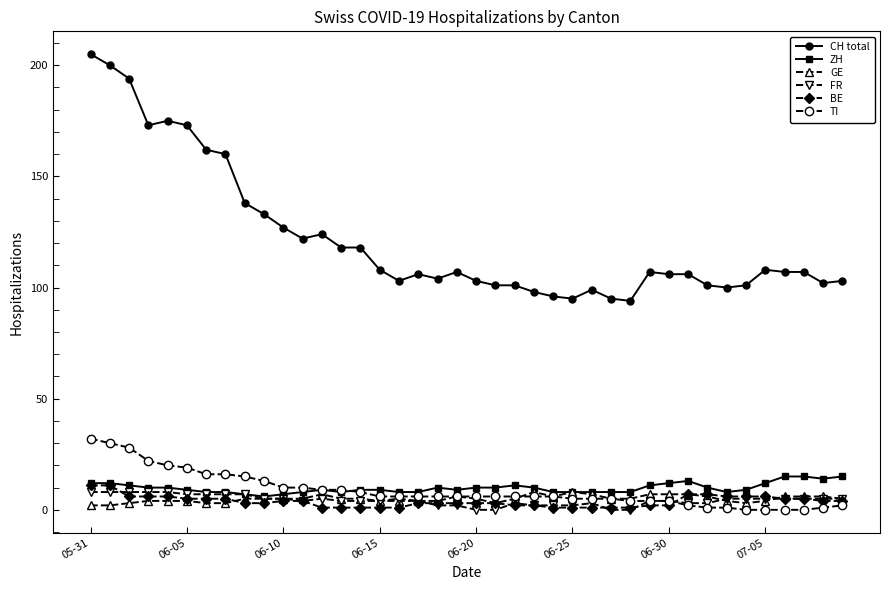

At how many categories does at least one series exceed 157?

8